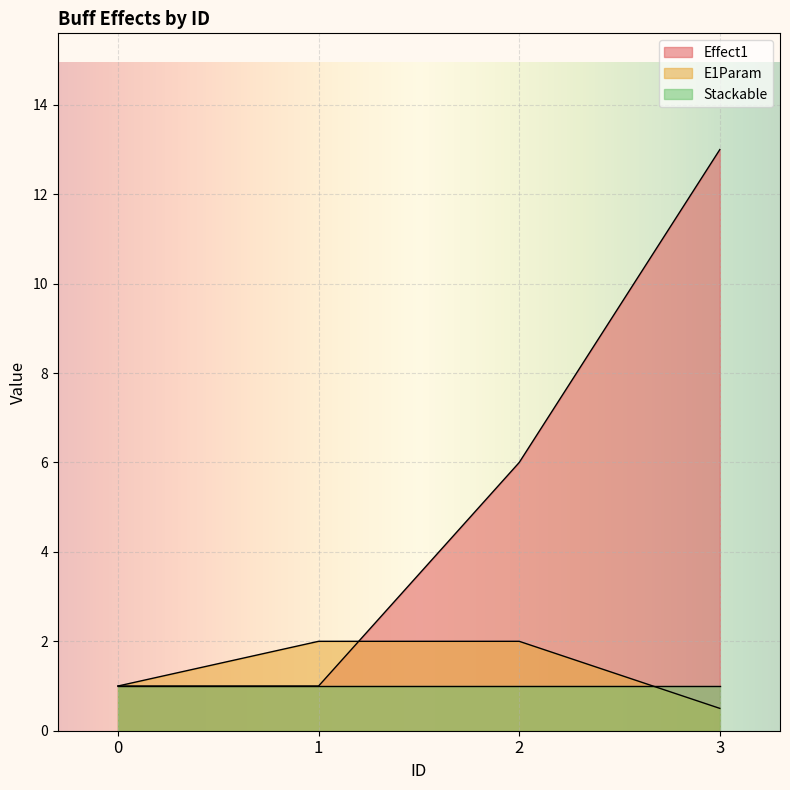

Rank the series by their maximum value, from highest to lowest.

Effect1, E1Param, Stackable